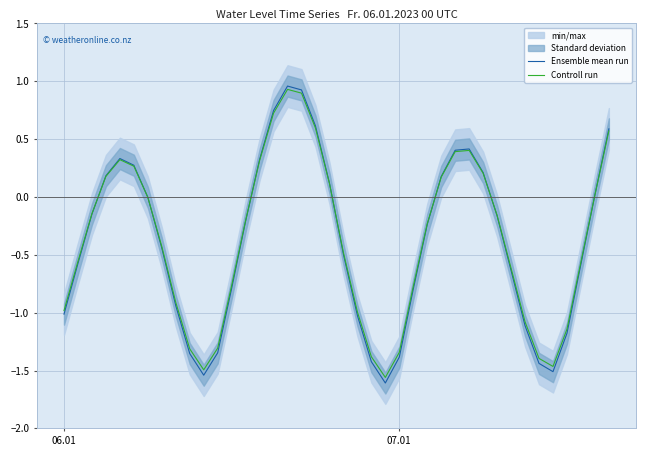

How many values in Controll run are above zero?

15